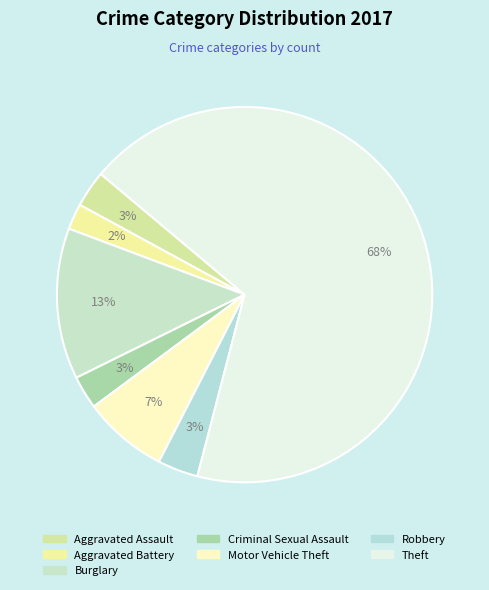

Is there any slice that represents more than half of the pie?

Yes